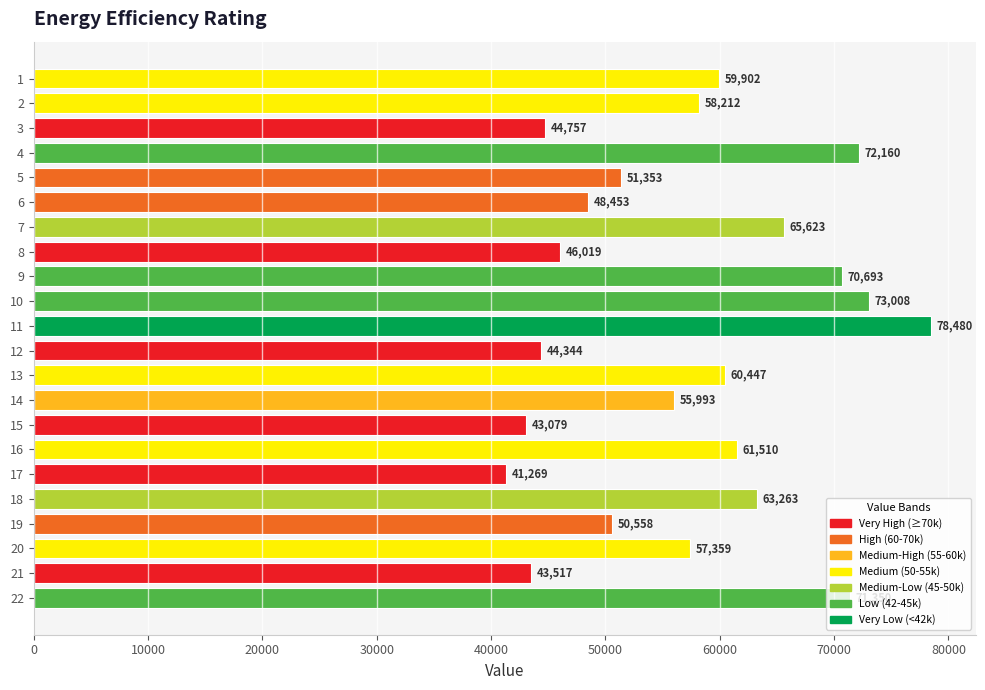

Which has a higher value, 16 or 10?

10